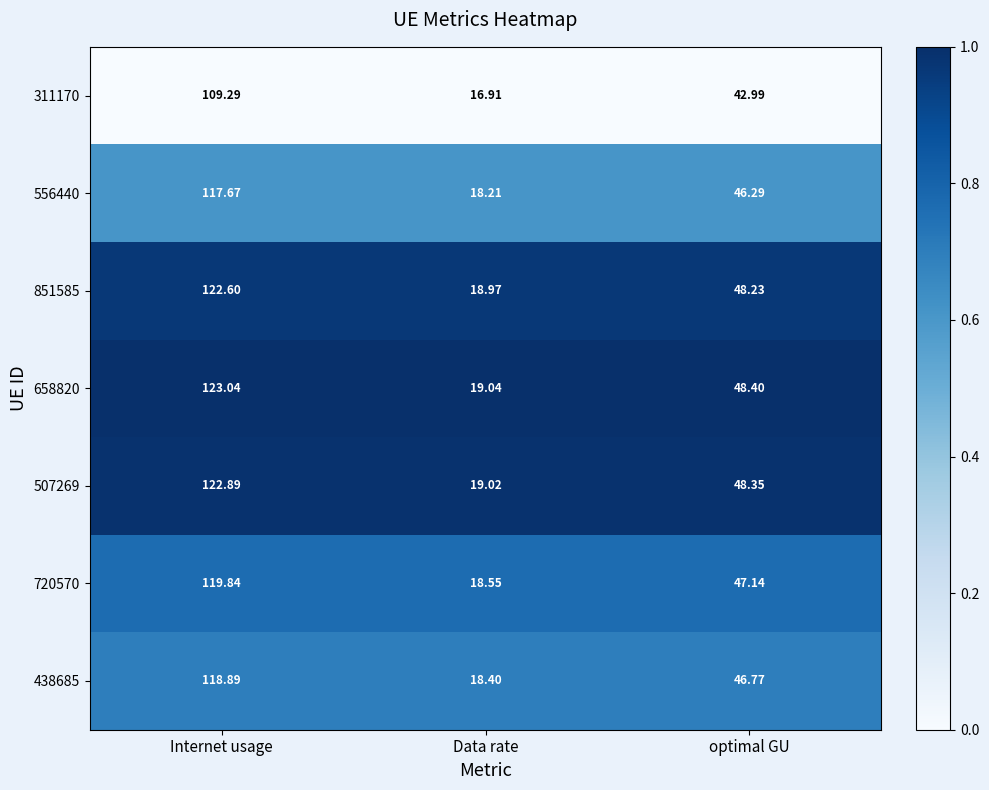

At which category does the chart reach its minimum across all series?

Data rate